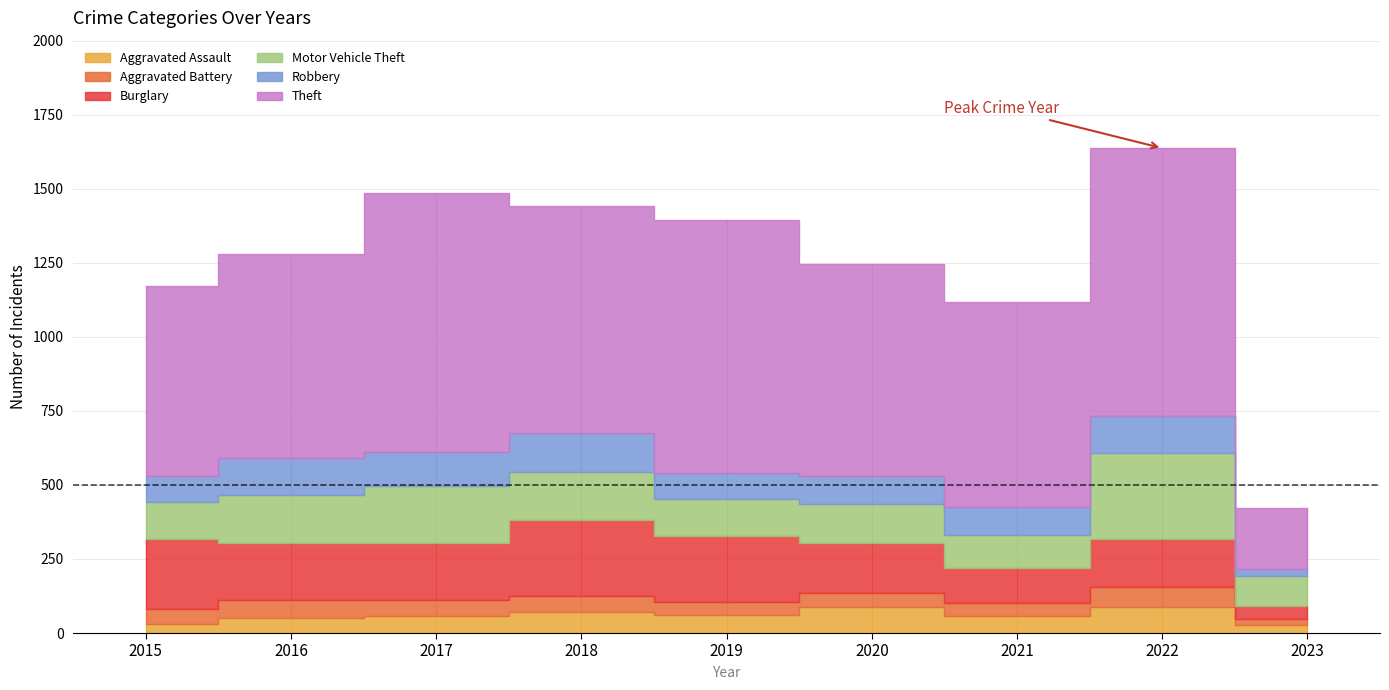

What is the lowest value of the Aggravated Assault series?

28